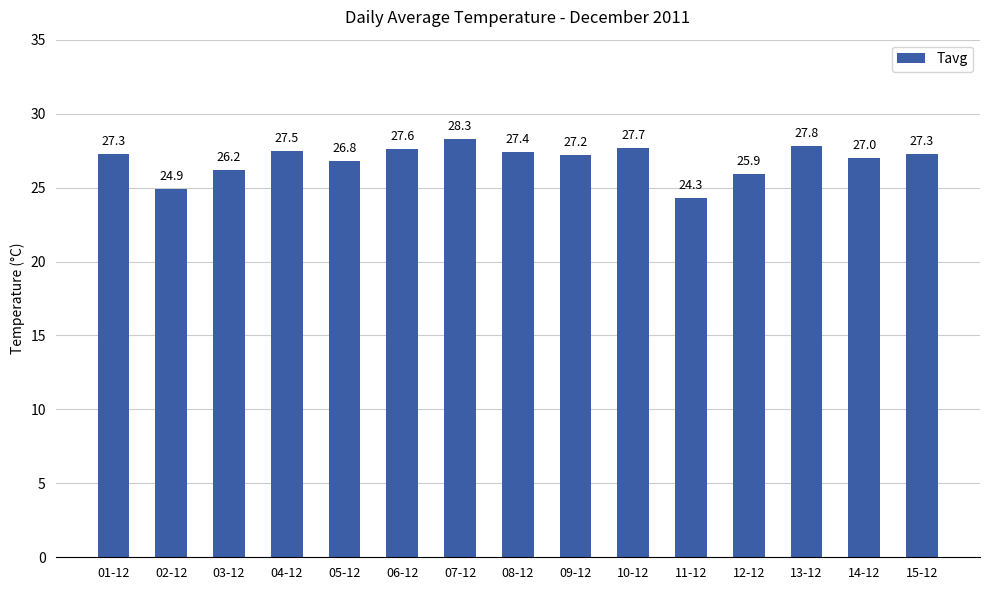

What is the difference between the maximum and minimum values?

4.0